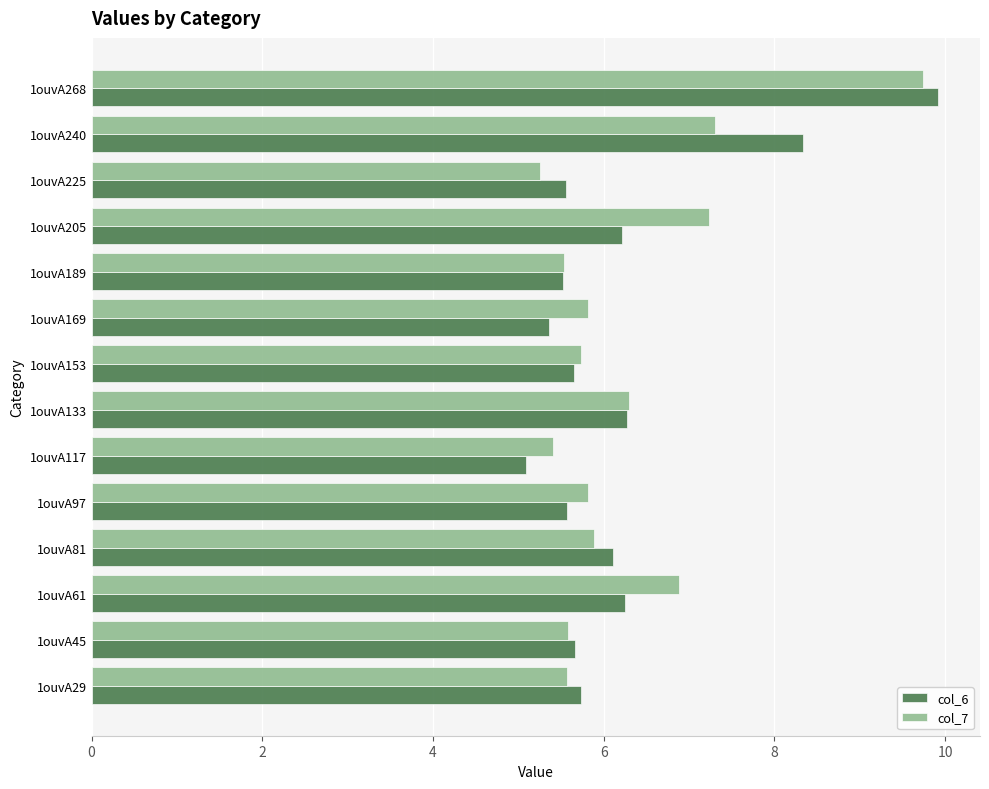

The value of col_7 at 1ouvA205 is 7.2. True or false?

True